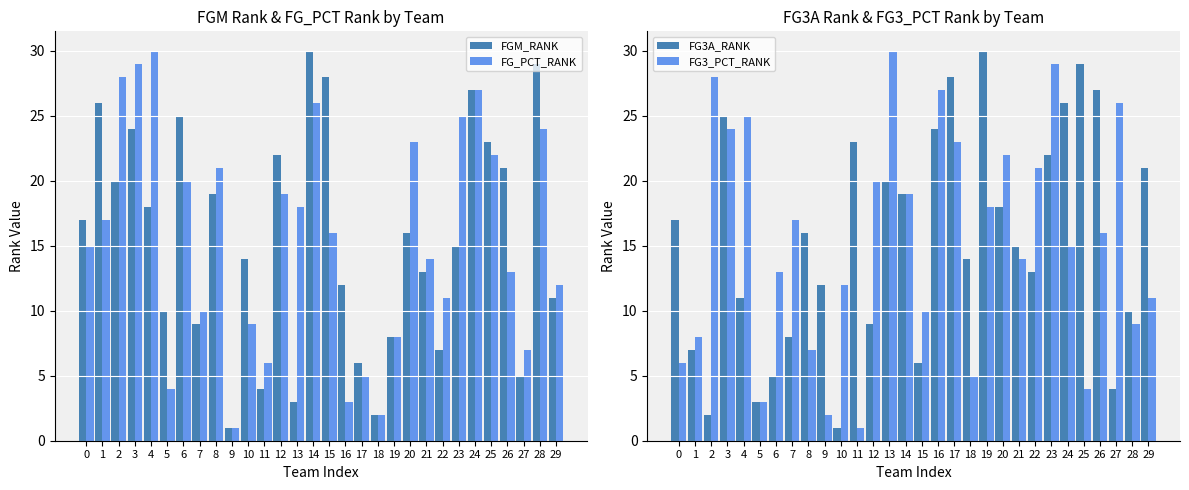

What is the maximum value for FGM_RANK?

30